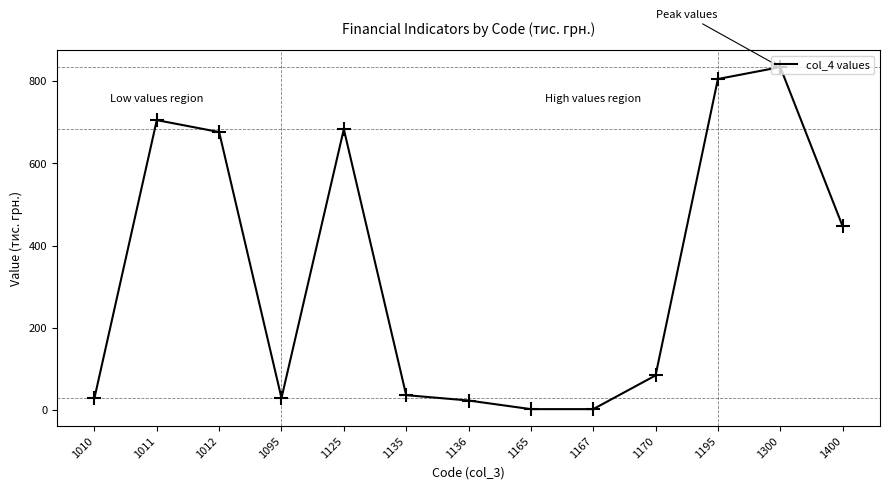

What is the change in value from 1135 to 1195?

+769